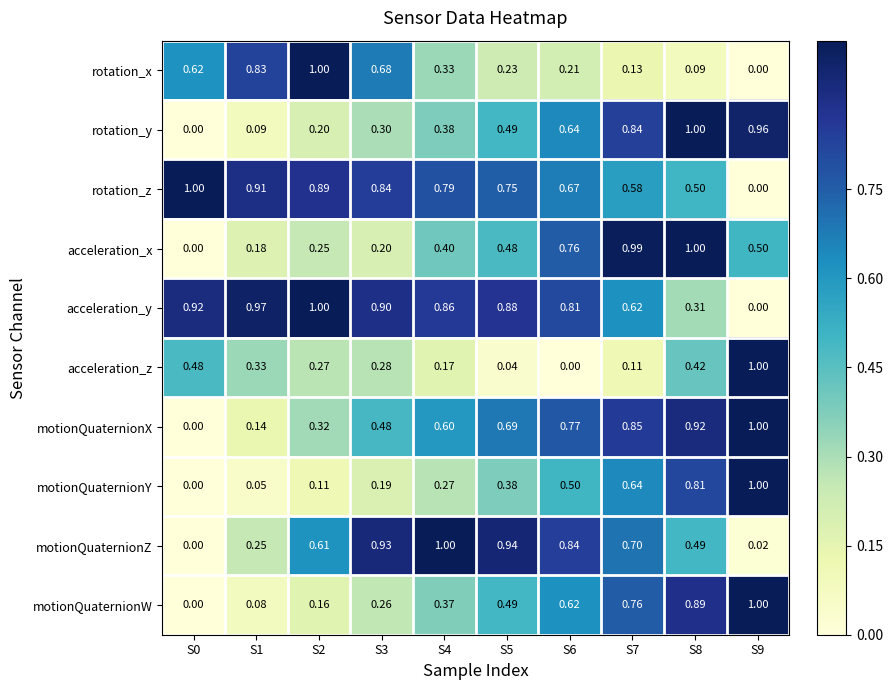

Which series changed the most between S2 and S4?

rotation_x